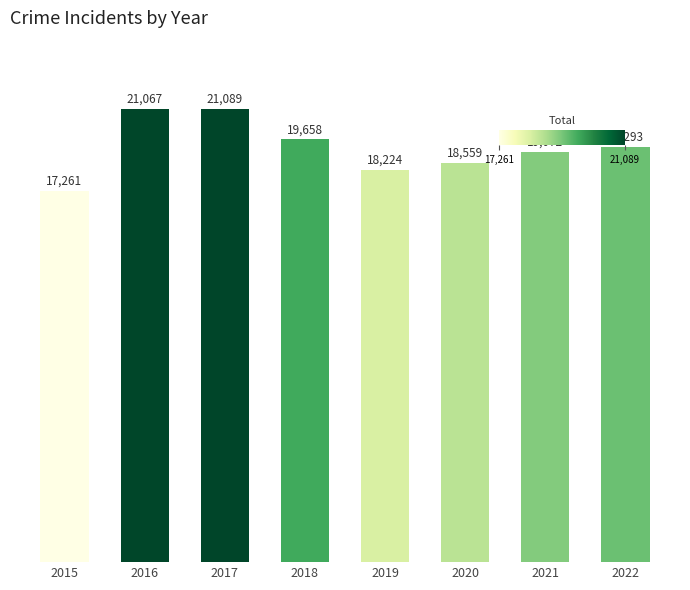

What is the difference between the maximum and minimum values?

3828